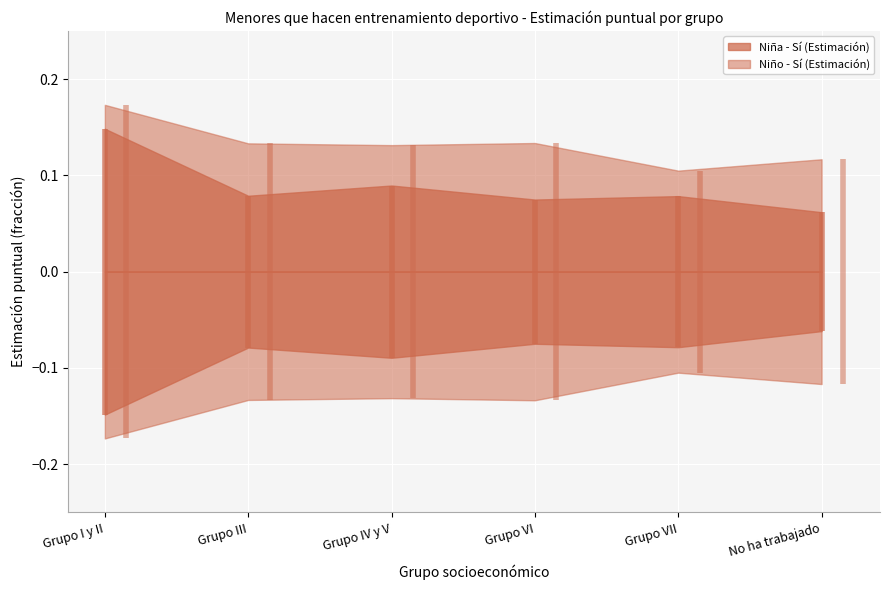

True or false: Niño - Sí (Estimación) and Niña - Sí (Estimación) cross at least once.

False